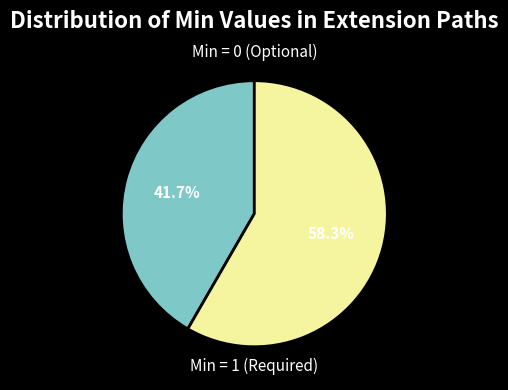

Is there a majority slice in this chart?

Yes